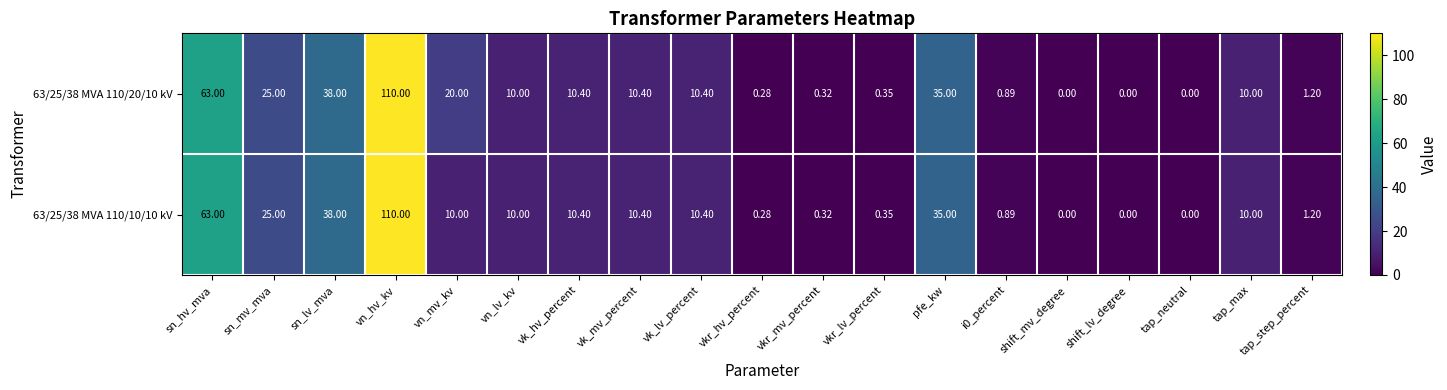

At which category is the sum across all series the highest?

vn_hv_kv